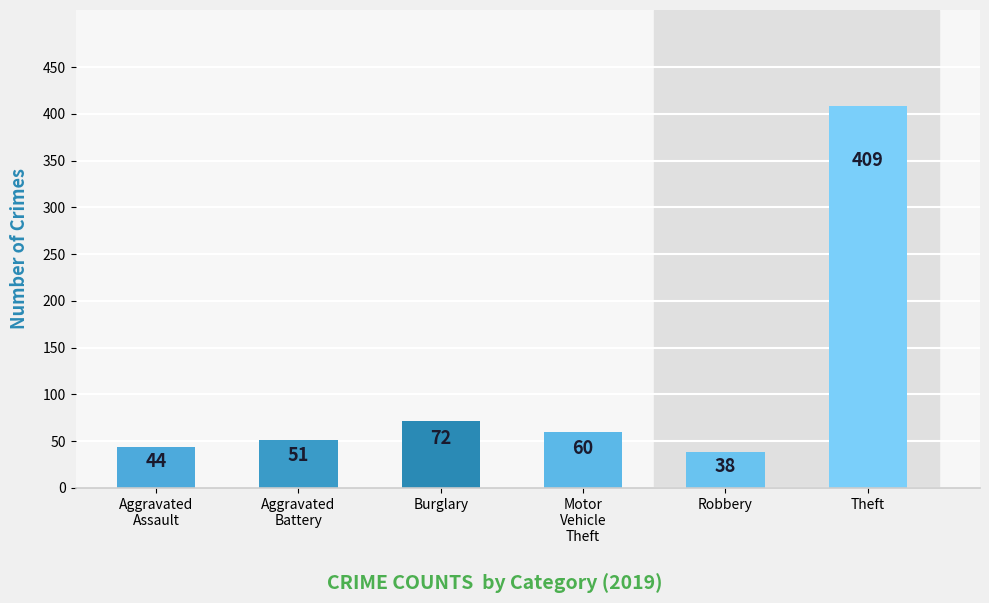

Is it true that the value at Theft is 409?

True